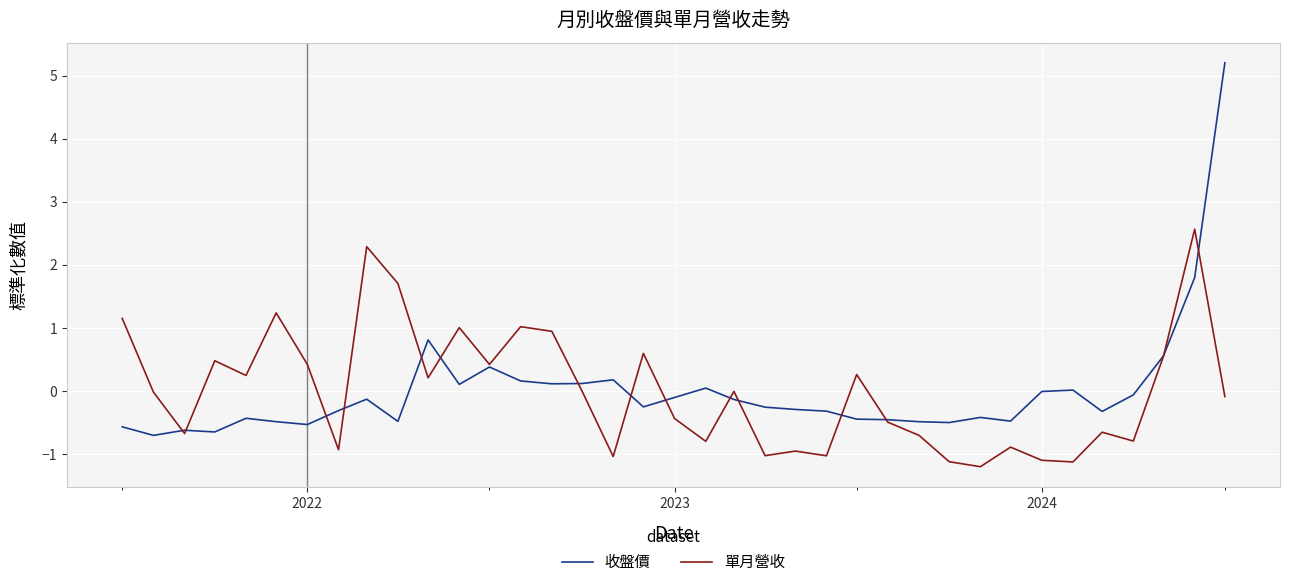

True or false: 單月營收 has more than 2 interior local peaks.

True